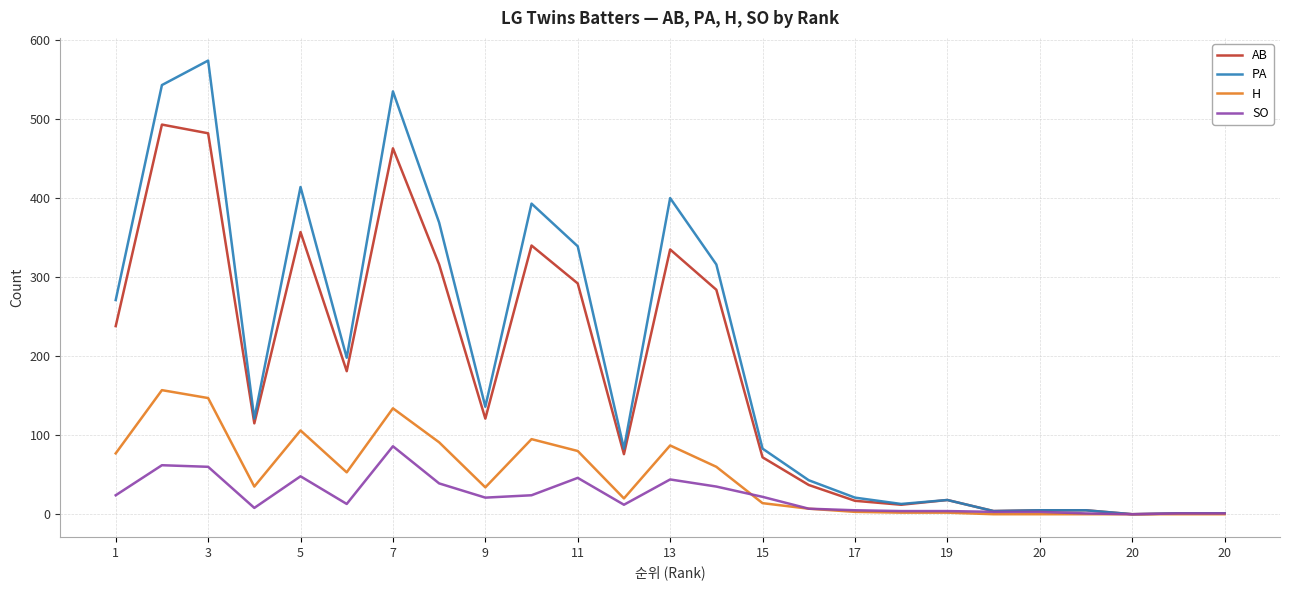

Rank the series by their maximum value, from highest to lowest.

PA, AB, H, SO